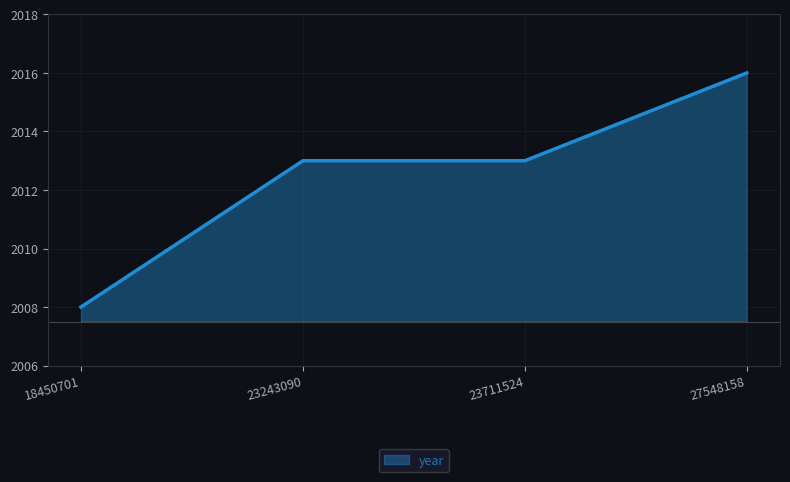

Count the number of categories in the chart.

4